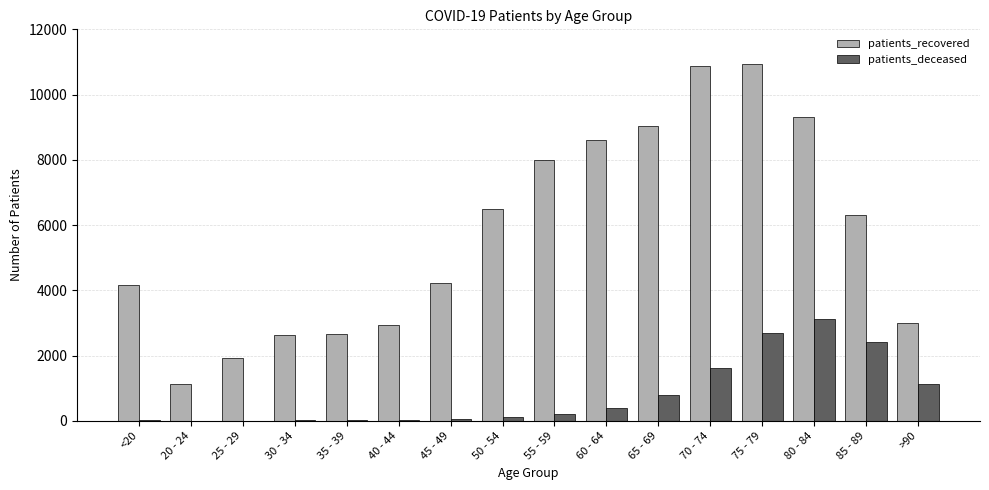

Is the value of patients_recovered at 80 - 84 greater than the value of patients_deceased at 30 - 34?

Yes